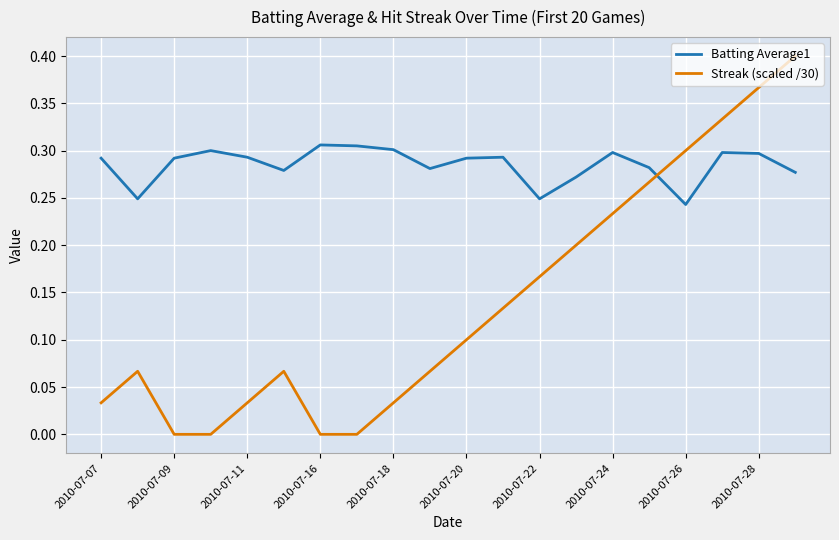

Which series has the largest total across all categories?

Batting Average1